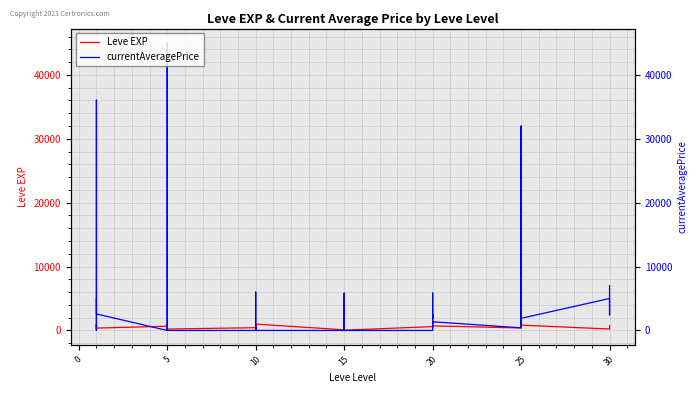

What is the difference between the second highest and minimum values in the currentAveragePrice series?

36050.0